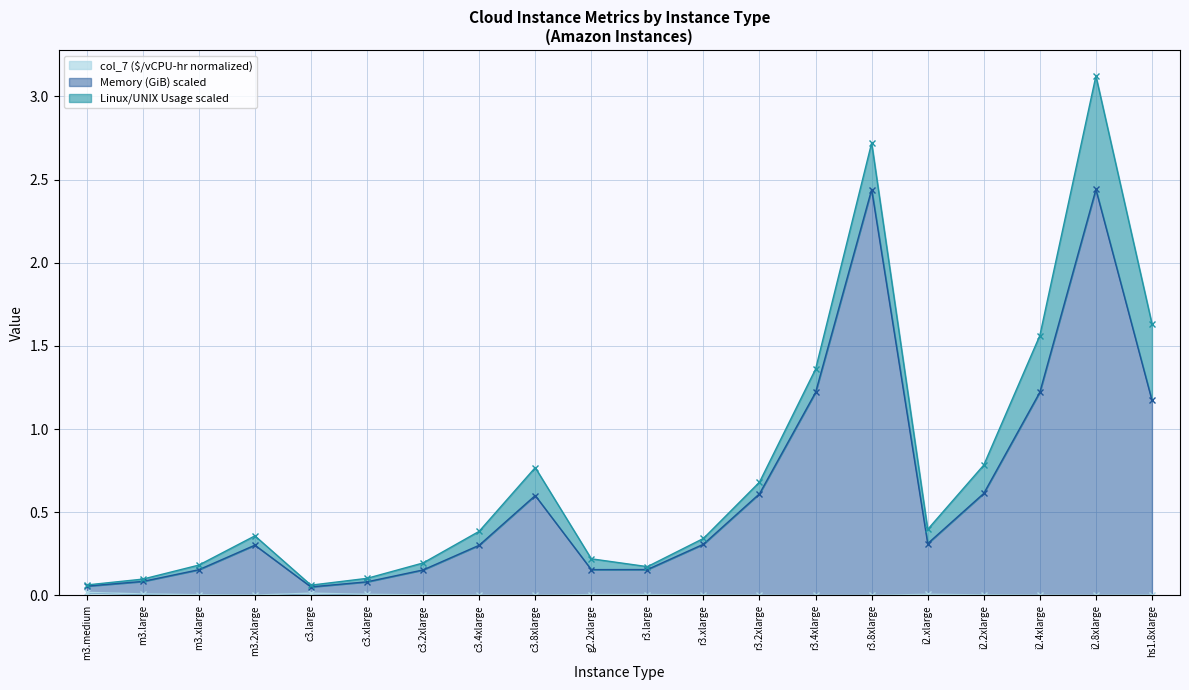

True or false: Memory (GiB) and col_7 cross at least once.

False